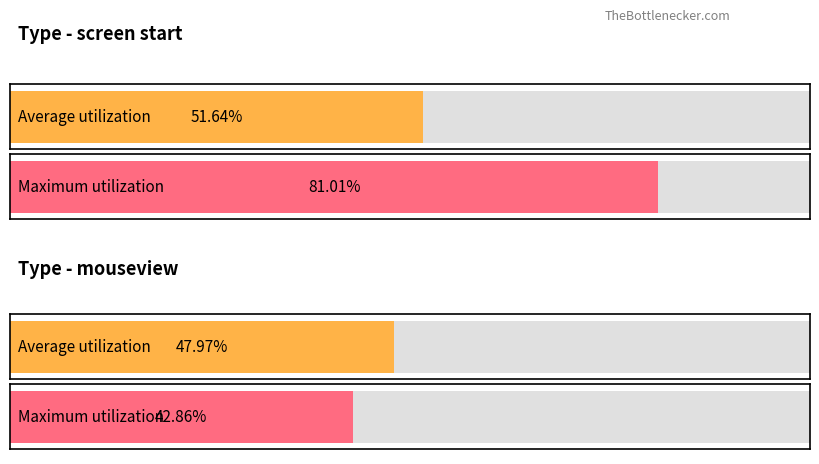

Reading left to right, list all the values displayed in this chart.

Average utilization: 0.5	0.5
Maximum utilization: 0.8	0.4